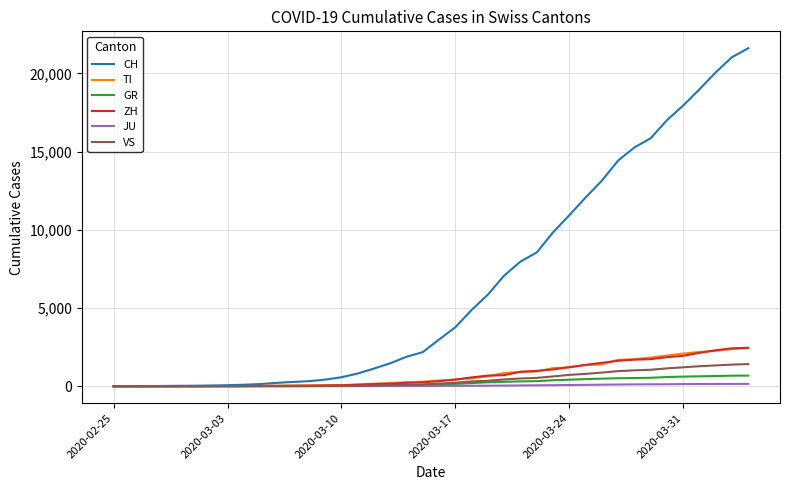

What is the highest value of the GR series?

680